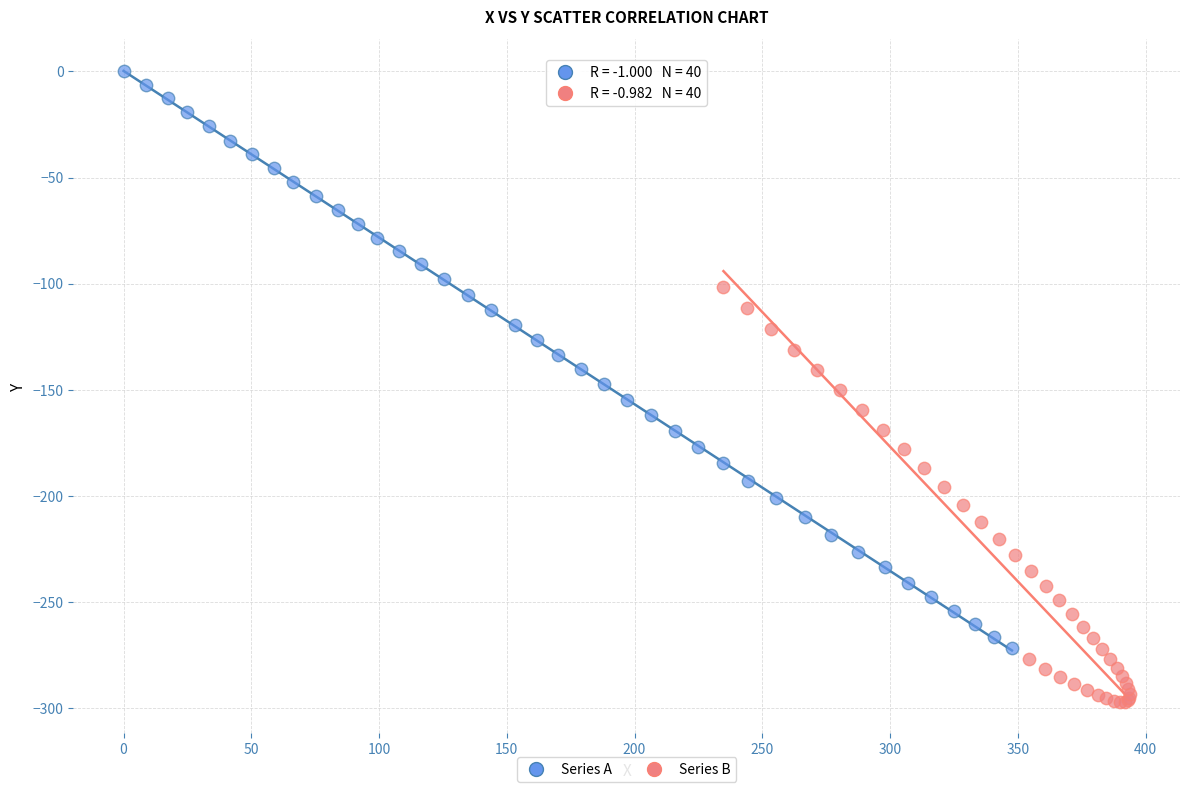

Which series has the widest spread of Y values?

Series A